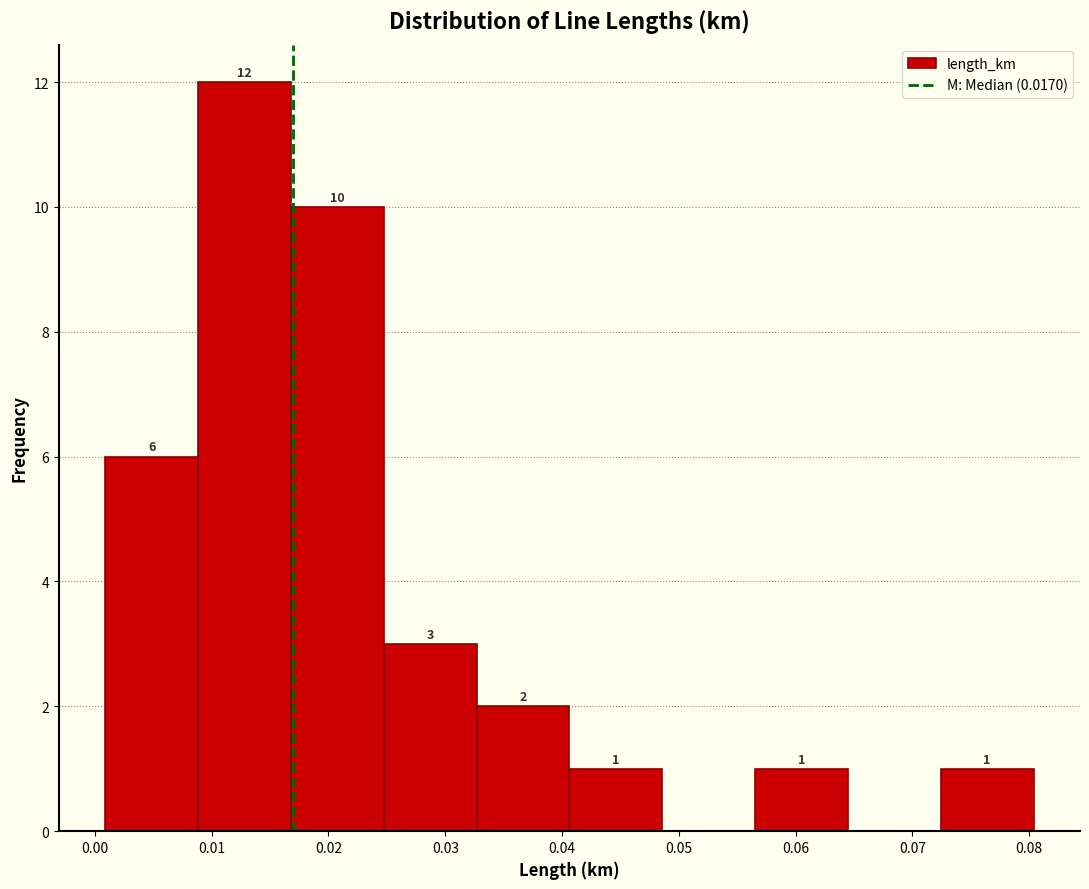

Over which range of the x-axis is the bar tallest?

0.009 to 0.017